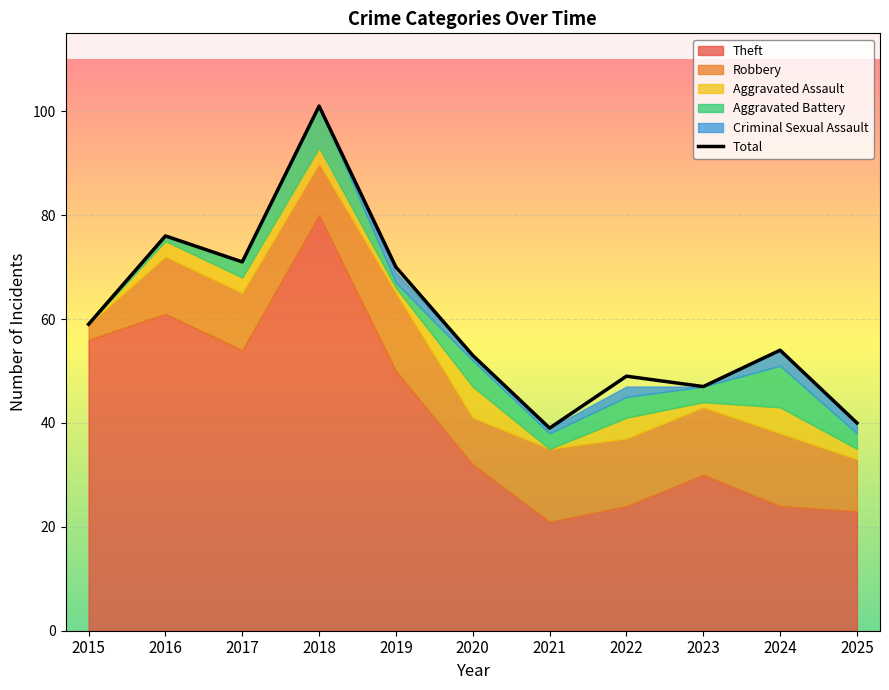

True or false: the data has more than 0 interior local peaks.

True